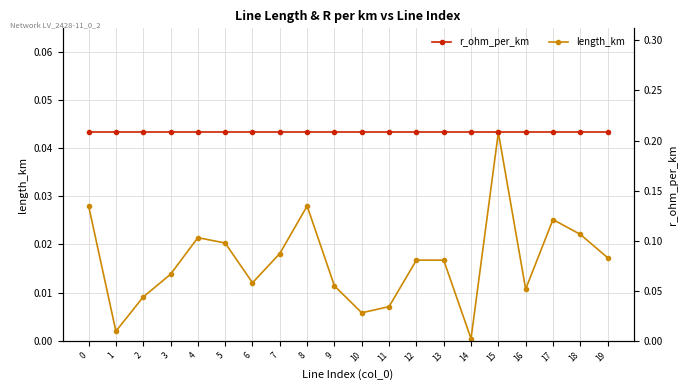

Between 13 and 11, which is larger?

13